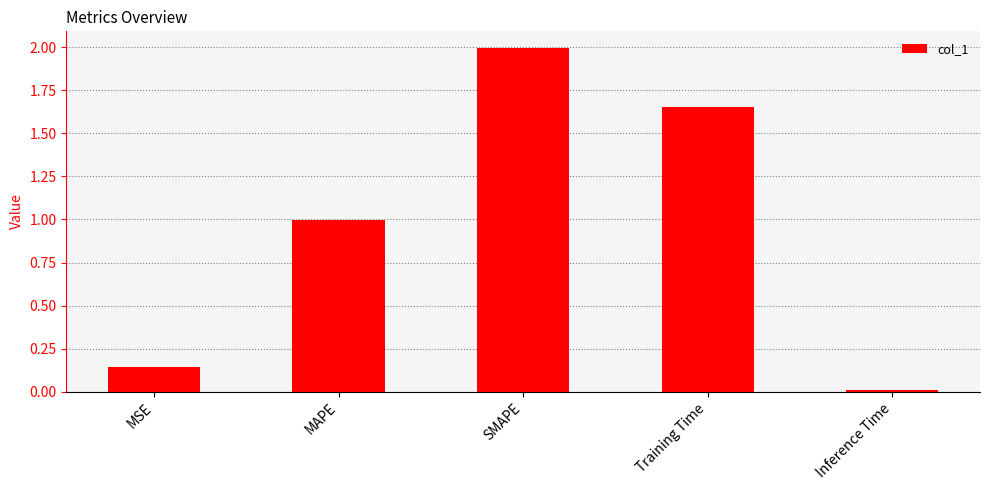

List the labels in order of value, smallest first.

Inference Time, MSE, MAPE, Training Time, SMAPE